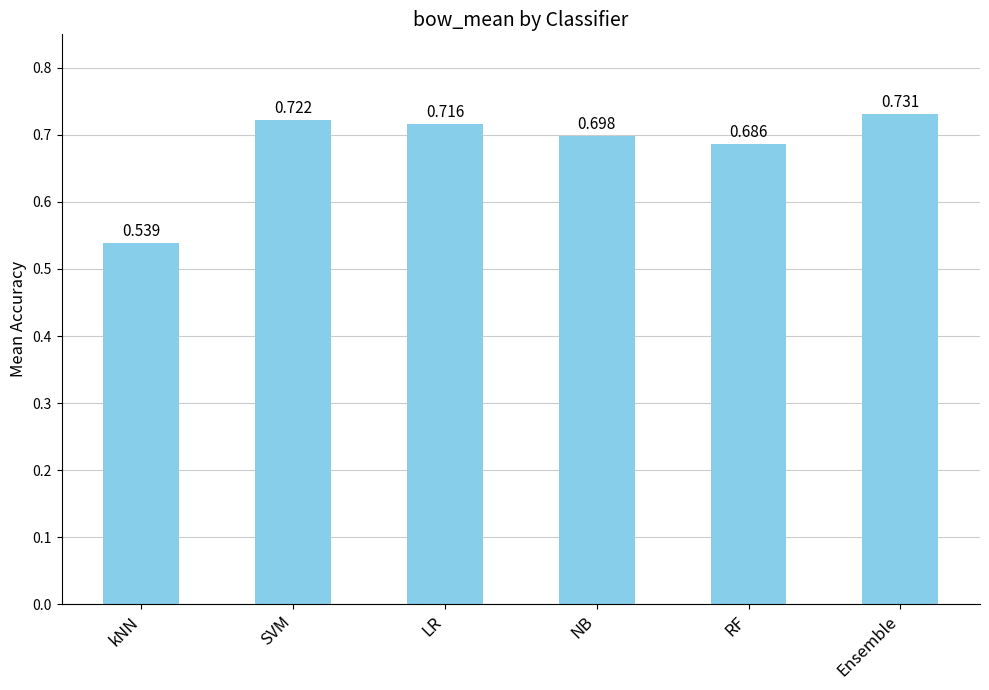

At which label is the value closest to 0?

kNN